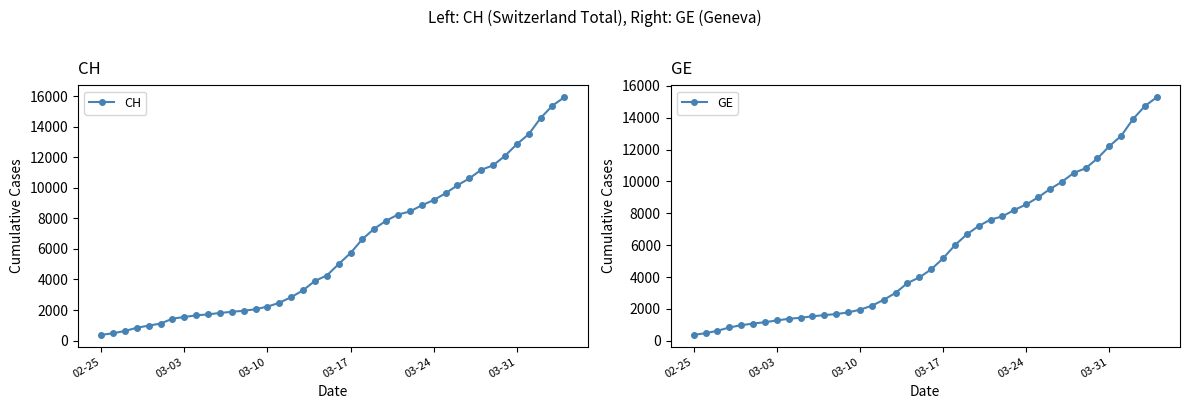

What is the maximum value for CH?

15926